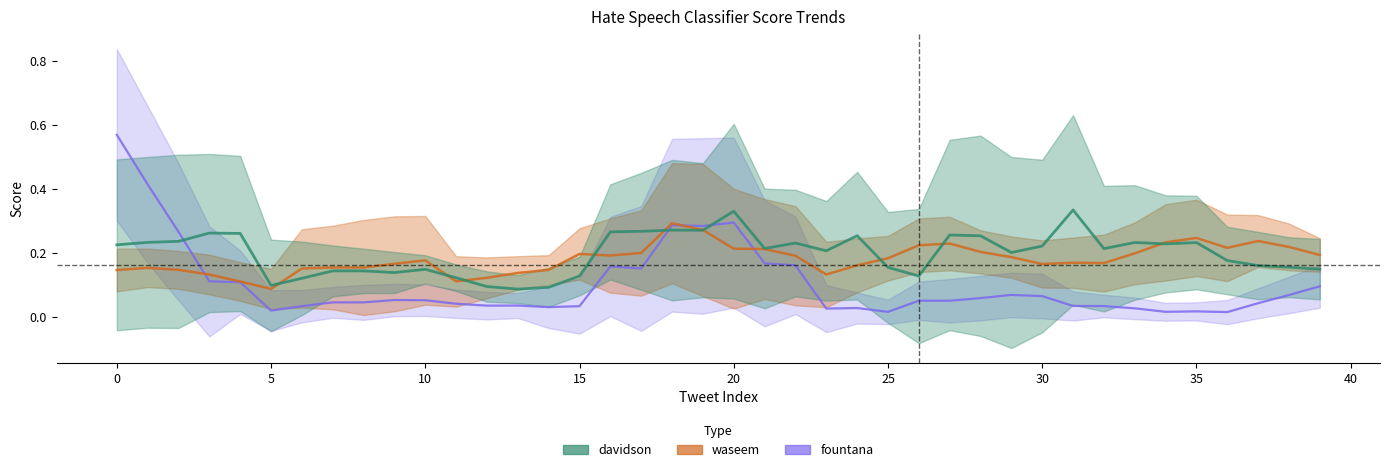

The value of fountana at 18 is 0.3. True or false?

True